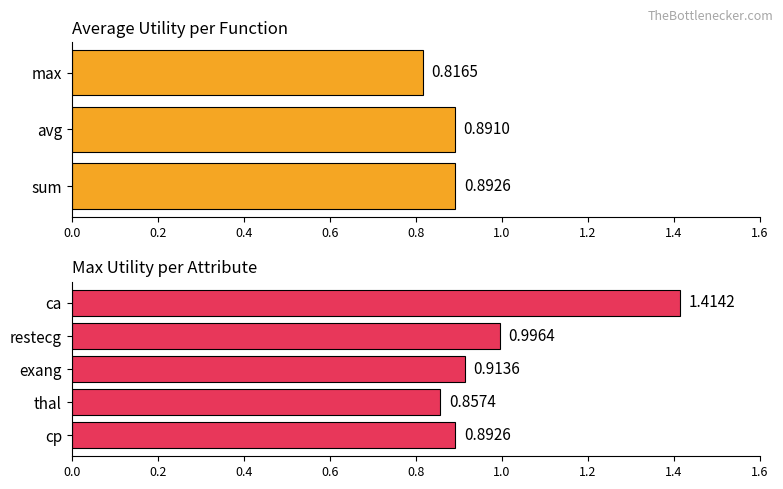

What is the value of the max bar at the 5th from the left?

1.4